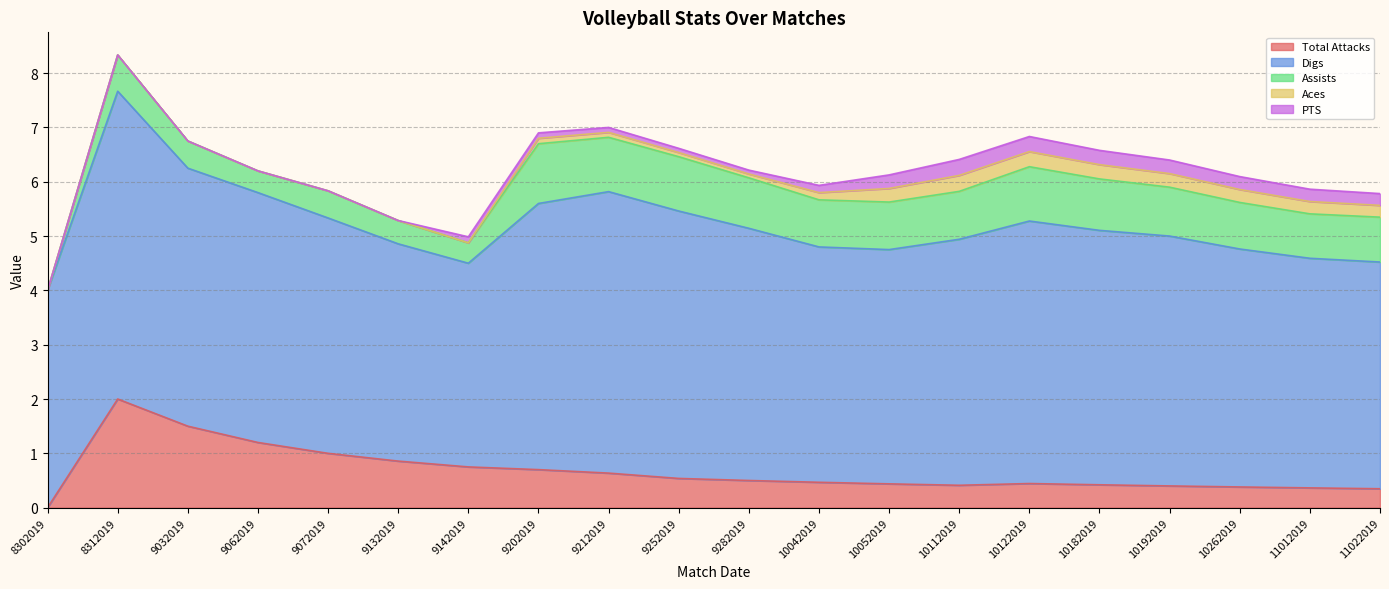

Which series changed the most between 8302019 and 10042019?

Assists